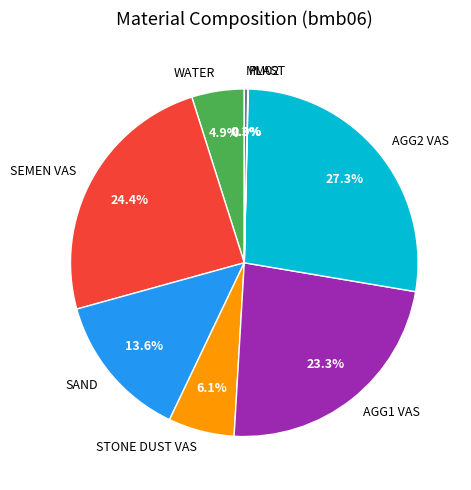

True or false: SEMEN VAS accounts for 13% of the total.

False